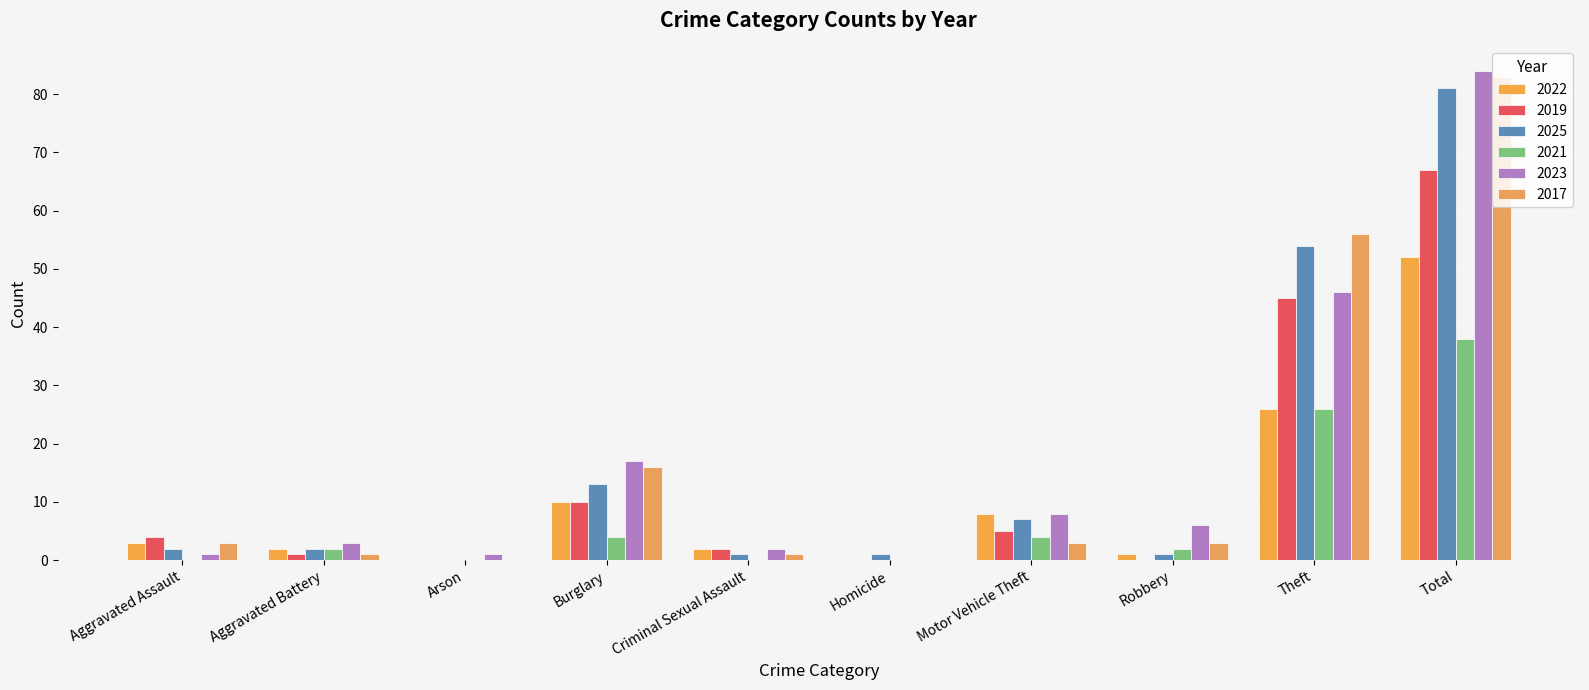

Reading left to right, transcribe all the data shown in this chart.

2022: 3	2	0	10	2	0	8	1	26	52
2019: 4	1	0	10	2	0	5	0	45	67
2025: 2	2	0	13	1	1	7	1	54	81
2021: 0	2	0	4	0	0	4	2	26	38
2023: 1	3	1	17	2	0	8	6	46	84
2017: 3	1	0	16	1	0	3	3	56	83